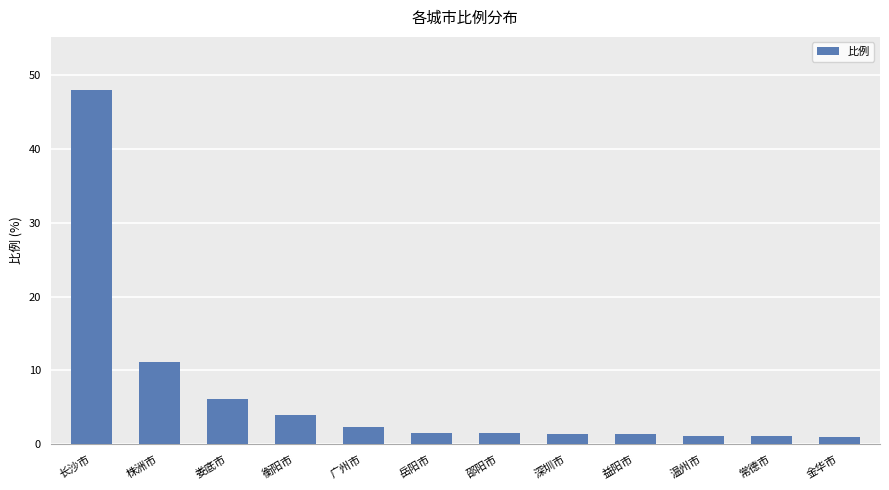

What is the ratio of the value at 岳阳市 to the value at 邵阳市?

1.1